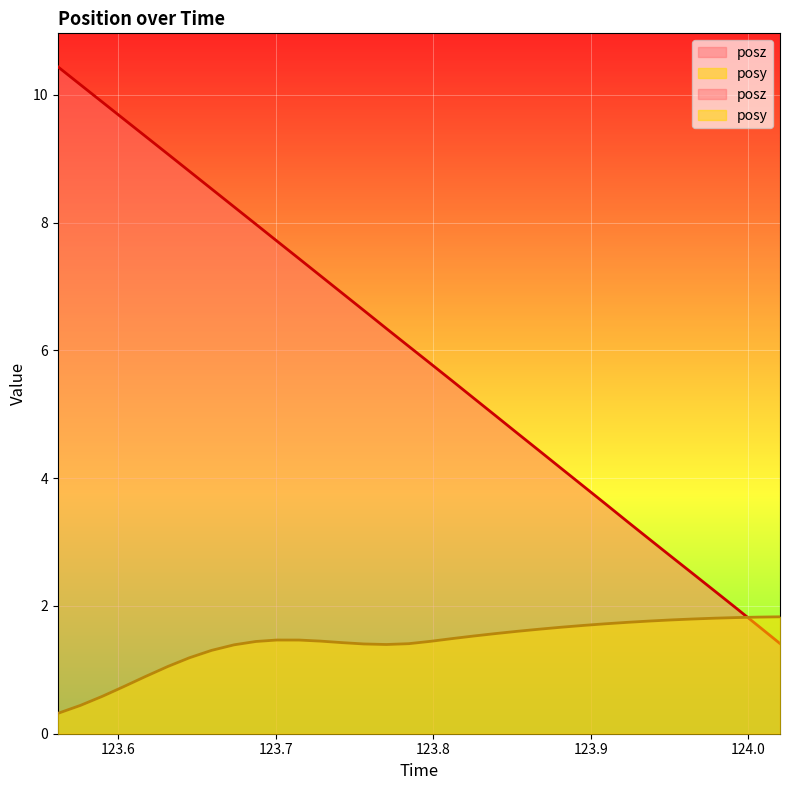

Reading left to right, extract all data points from this chart.

posy: 0.3	0.4	0.6	0.7	0.9	1.1	1.2	1.3	1.4	1.4	1.5	1.5	1.4	1.4	1.4	1.4	1.4	1.4	1.5	1.5	1.6	1.6	1.6	1.7	1.7	1.7	1.7	1.8	1.8	1.8	1.8	1.8	1.8	1.8
posz: 10.4	10.2	9.9	9.6	9.4	9.1	8.8	8.5	8.2	8.0	7.7	7.4	7.2	6.9	6.6	6.3	6.1	5.8	5.5	5.3	5.0	4.7	4.4	4.2	3.9	3.6	3.3	3.1	2.8	2.5	2.2	2.0	1.7	1.4